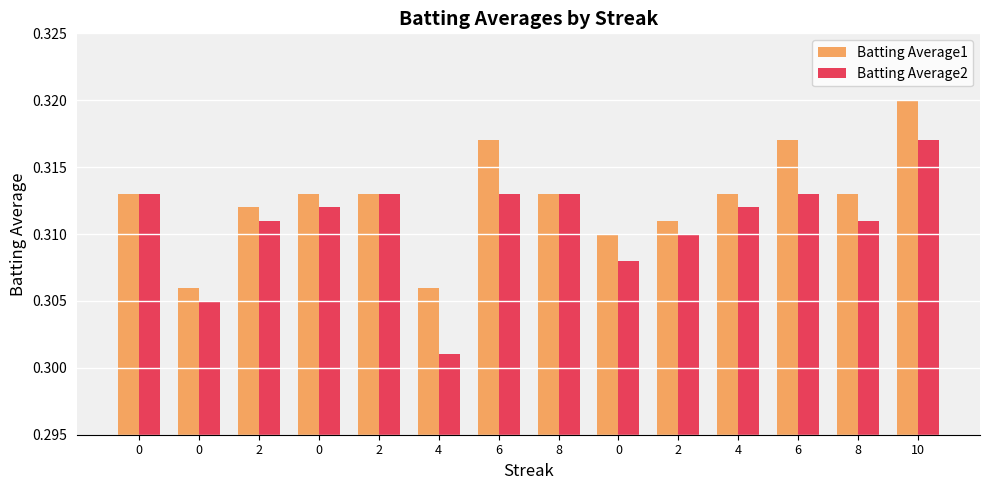

Count the Batting Average1 values in the range 0 to 1.

14